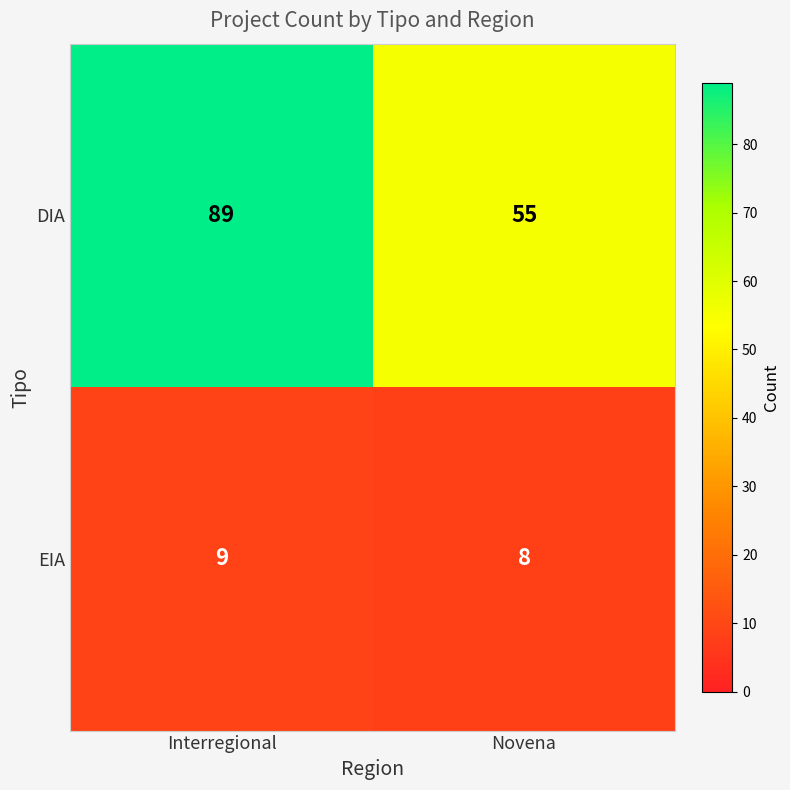

What is the sum of all DIA values?

144